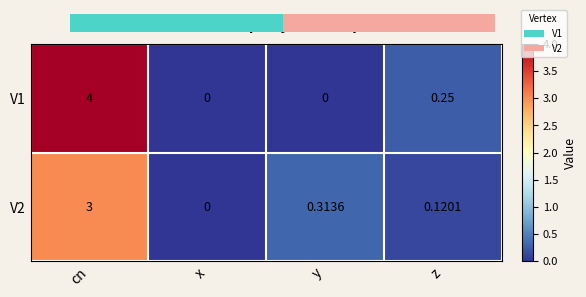

The V1 series shows 0.4 at z. True or false?

False